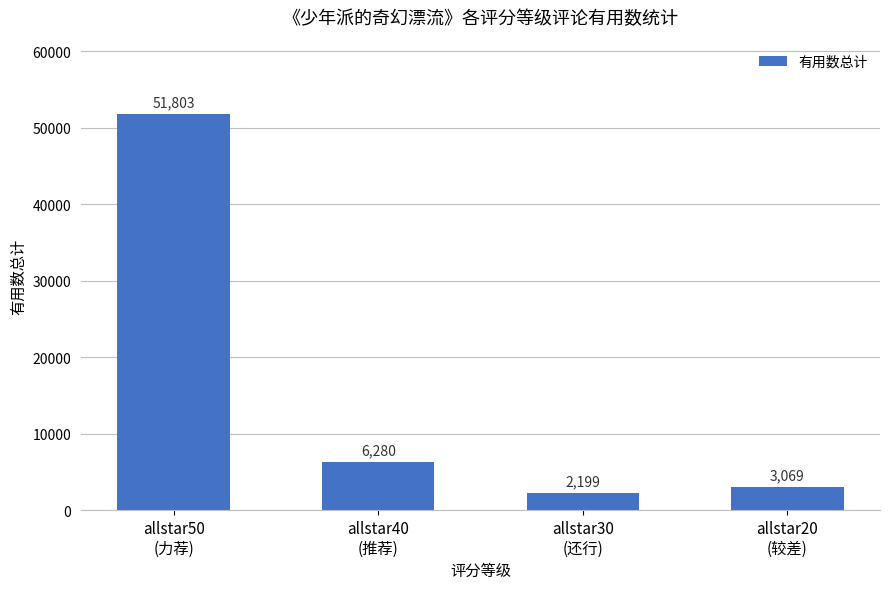

What is the change in value from allstar50
(力荐) to allstar40
(推荐)?

-45523